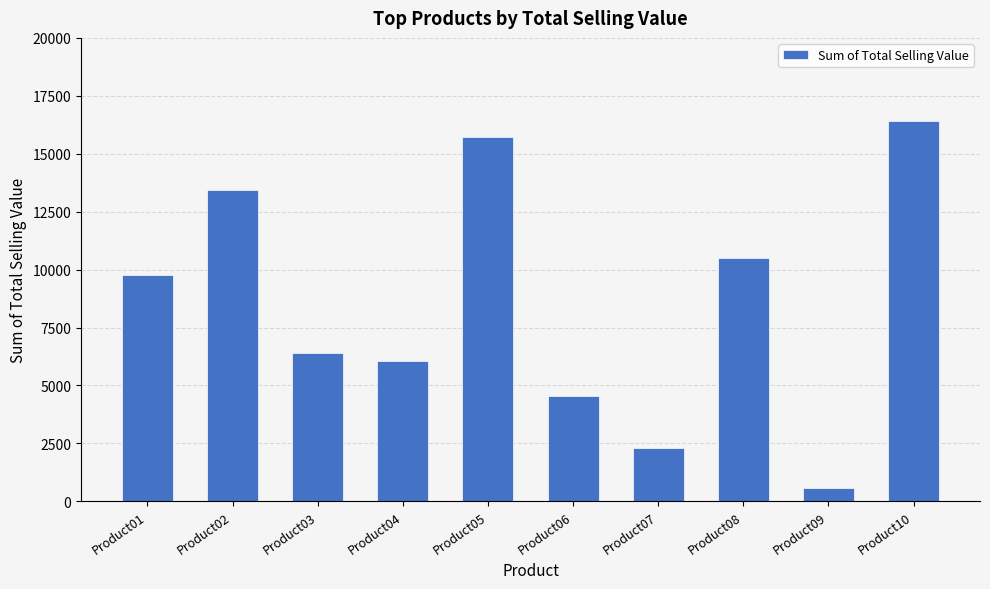

Which has a higher value, Product05 or Product03?

Product05